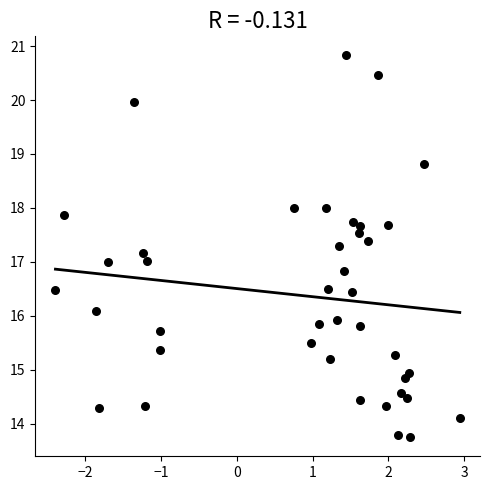

What is the range of Y values (max minus min)?

7.1